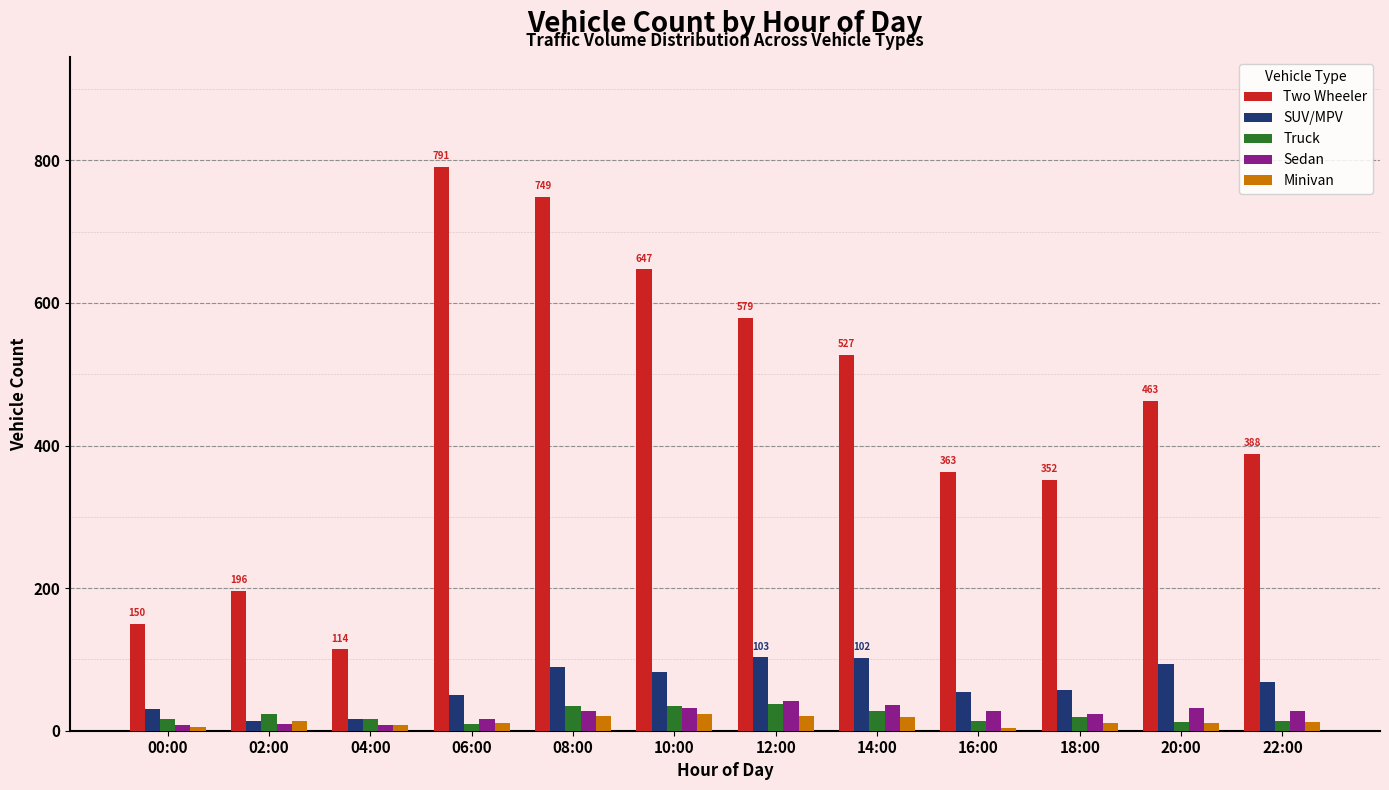

What is the label of the 4th bar from the left?

06:00